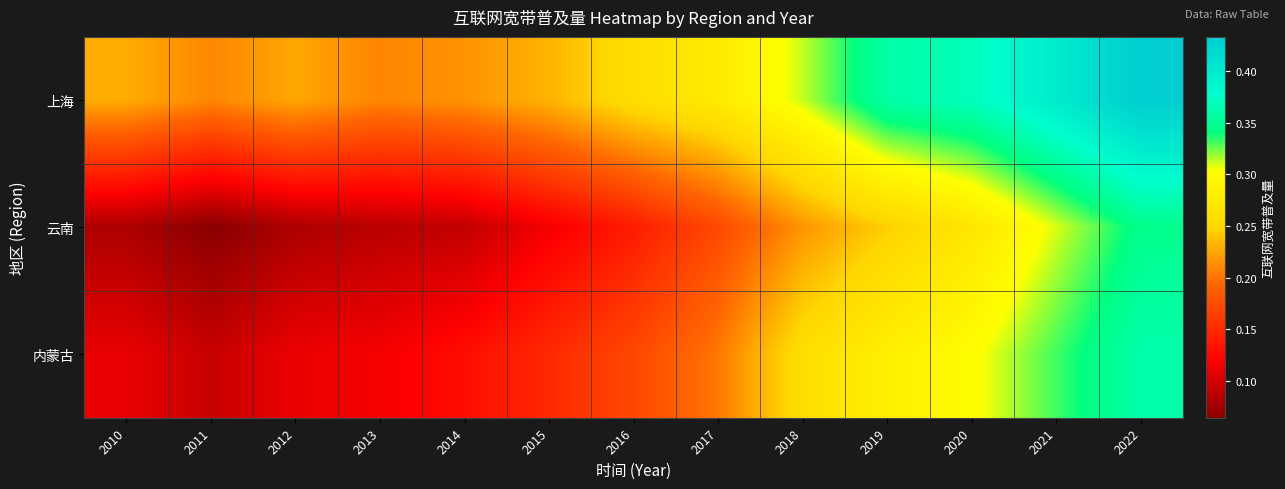

What is the difference between the highest and lowest values at 2011?

0.1